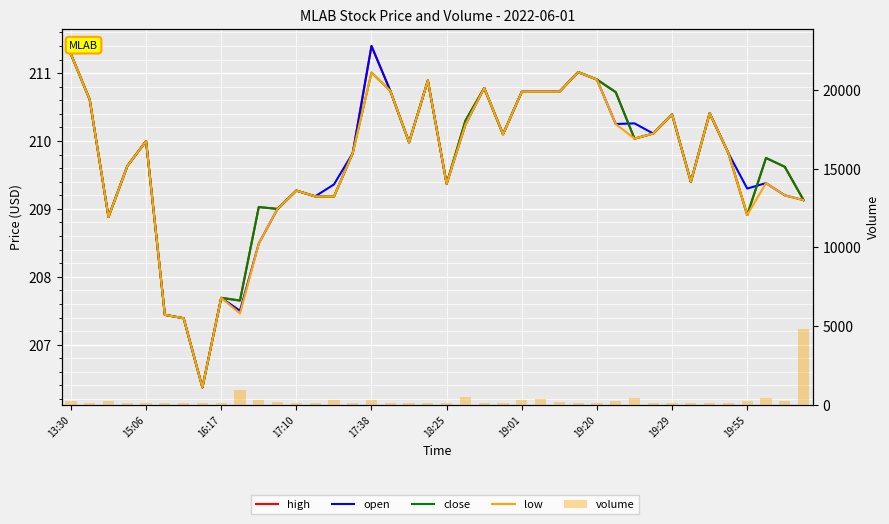

At which category is the sum across all series the highest?

39